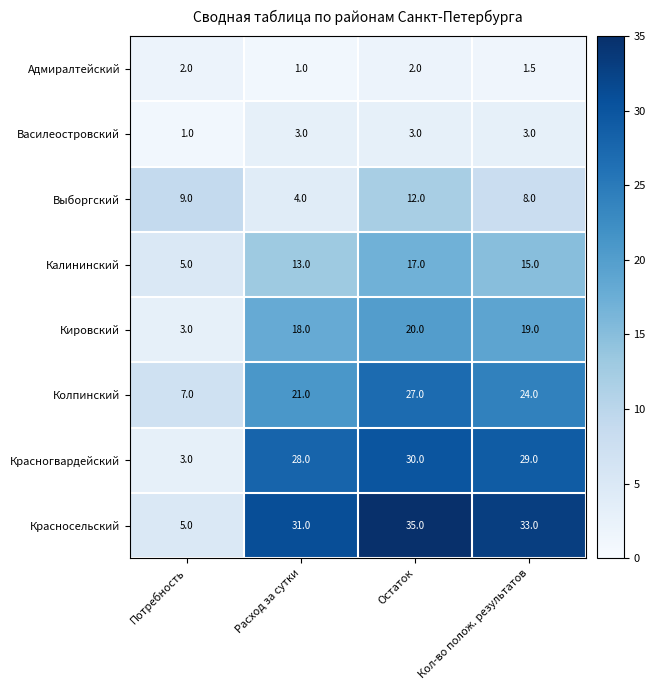

Which series changed the most between Расход за сутки and Остаток?

Выборгский